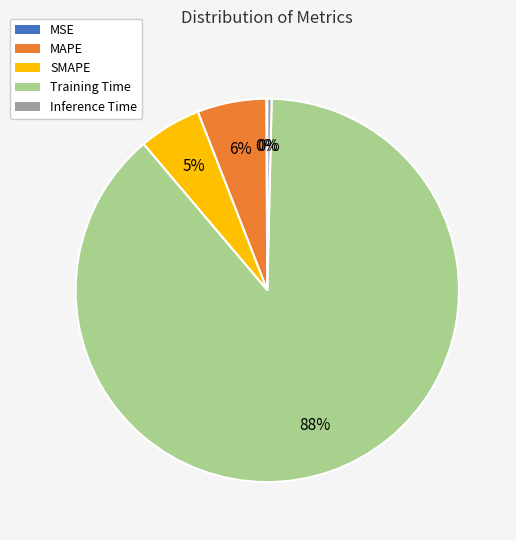

To the nearest percent, what is the difference between the SMAPE and Inference Time slice percentages?

5%